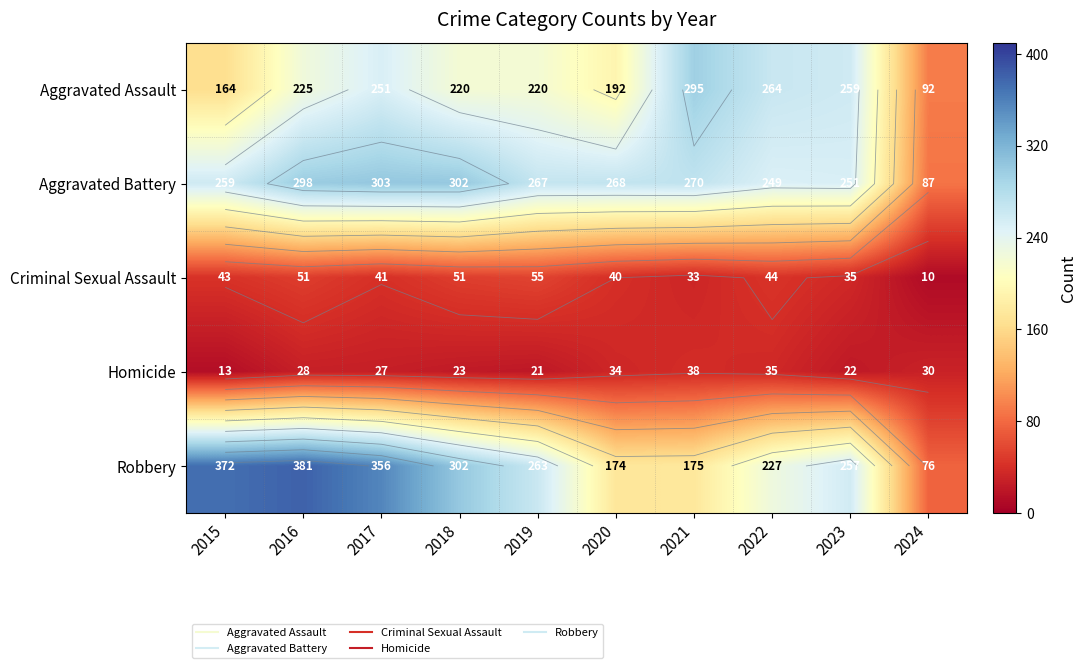

True or false: Aggravated Battery has a value of 249 at 2022.

True